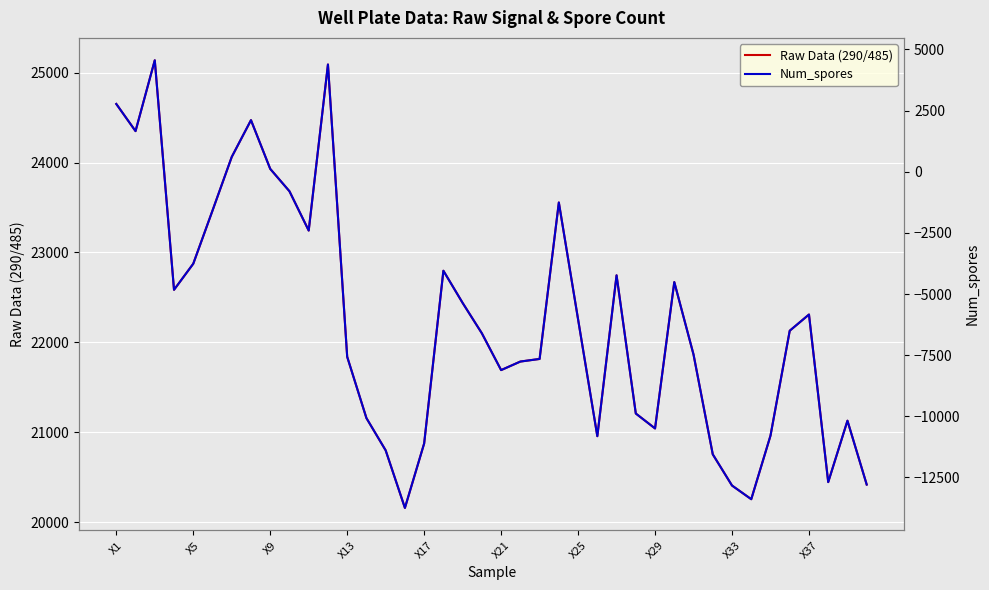

What are all the series names shown in the legend?

Raw Data (290/485), Num_spores